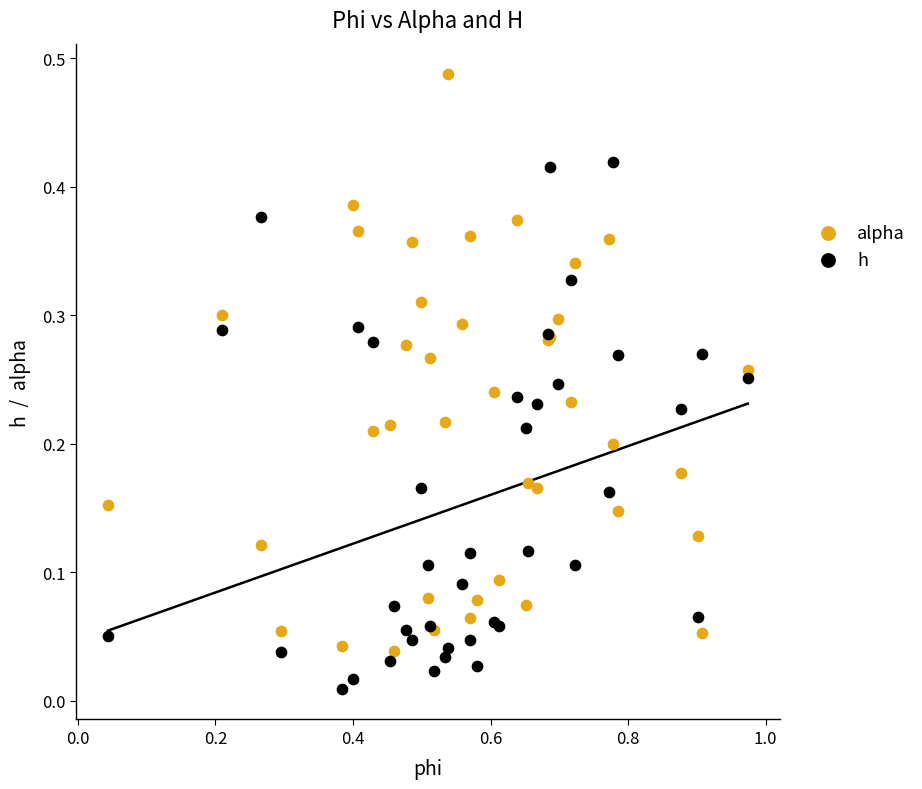

What are all the series names shown in the legend?

alpha, h